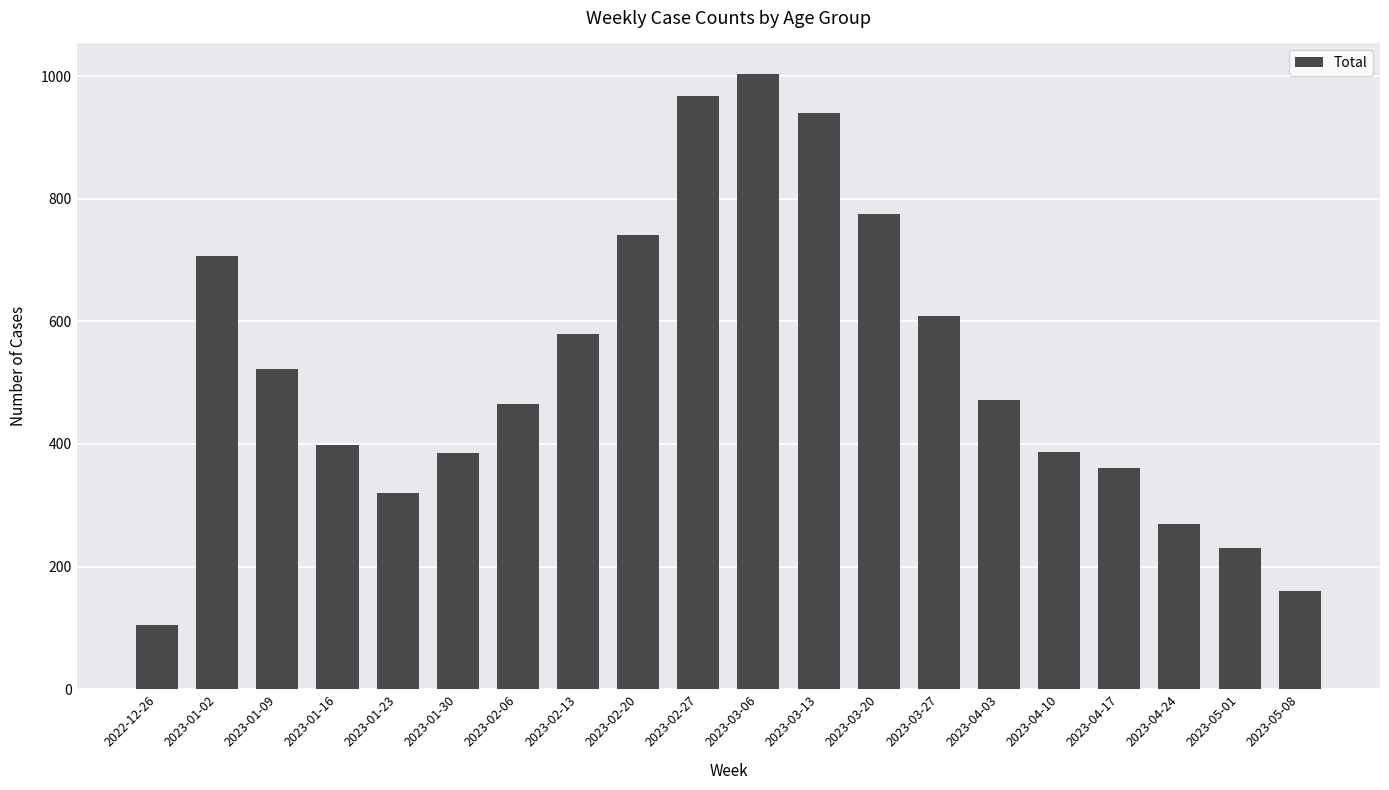

What is the difference between the maximum and minimum values?

899